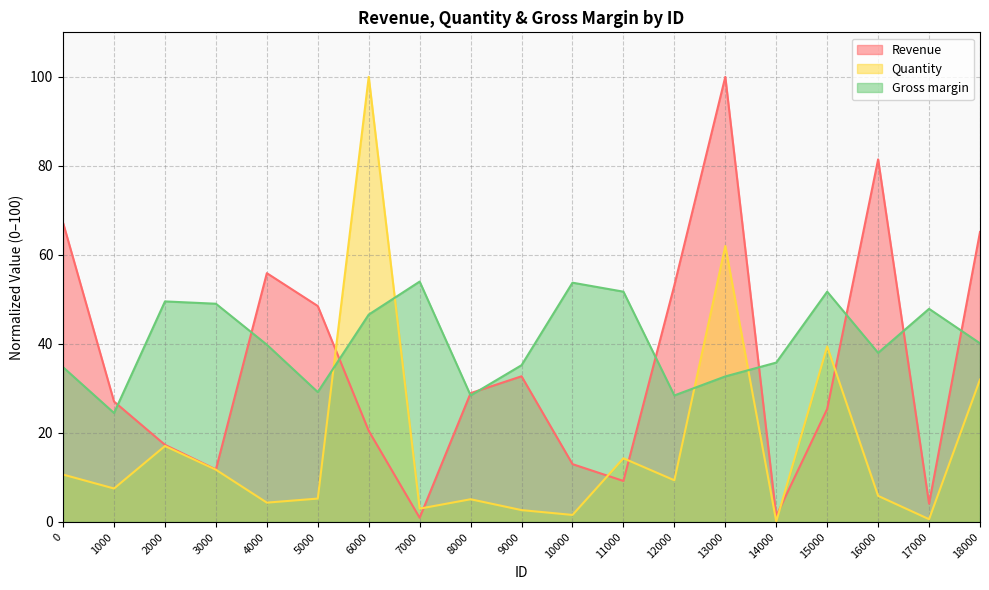

Does the chart display data point markers on the line(s)?

No